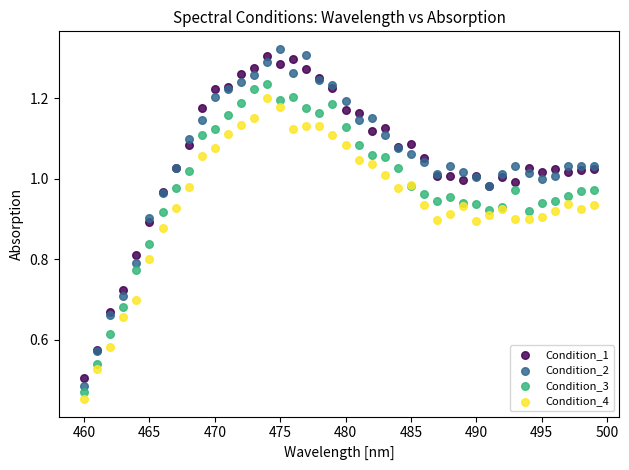

Which series contains the highest Y value?

Condition_2